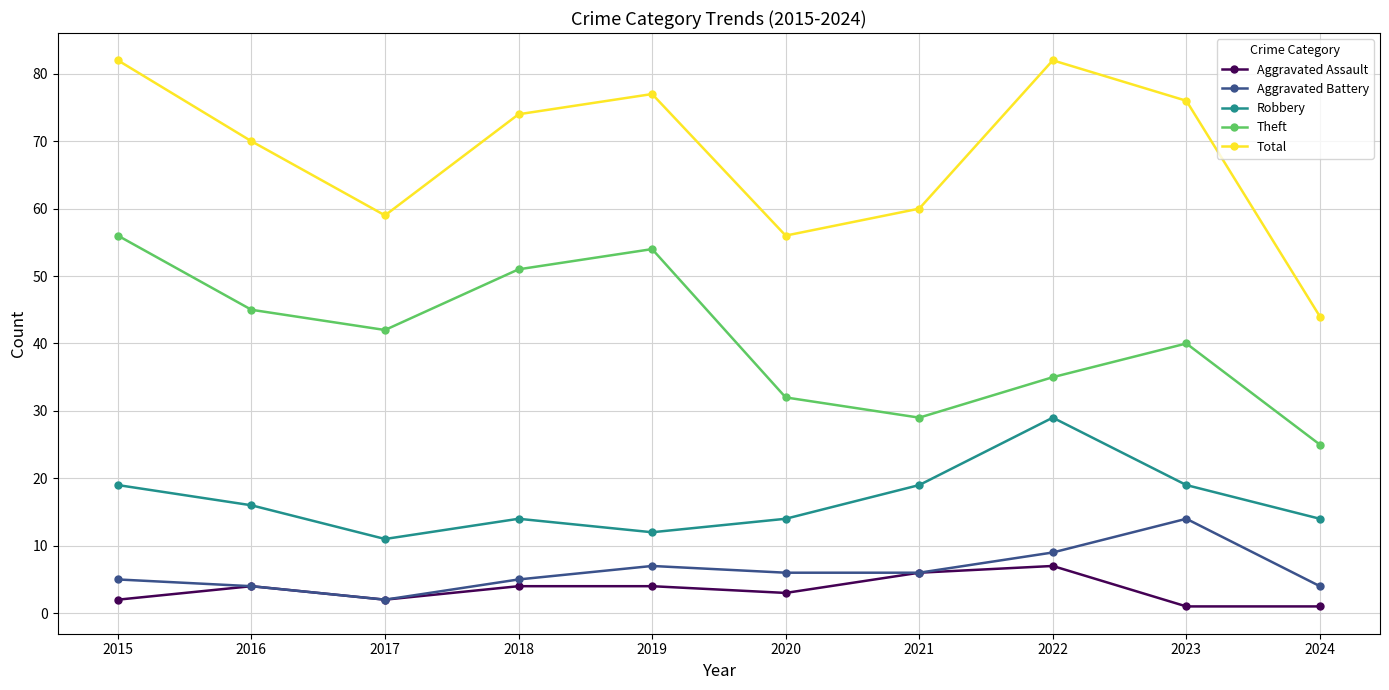

Which series changed the most between 2020 and 2024?

Total